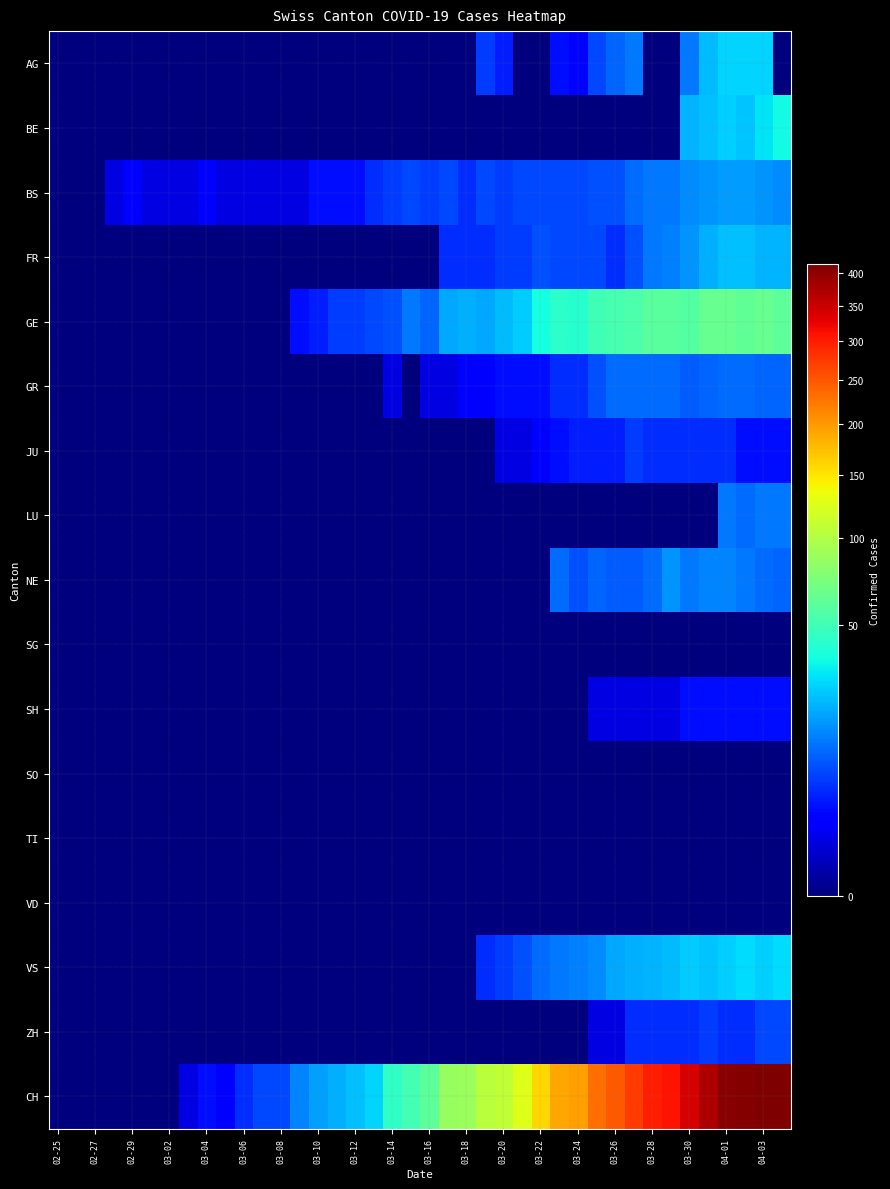

How many distinct data groups are displayed?

17